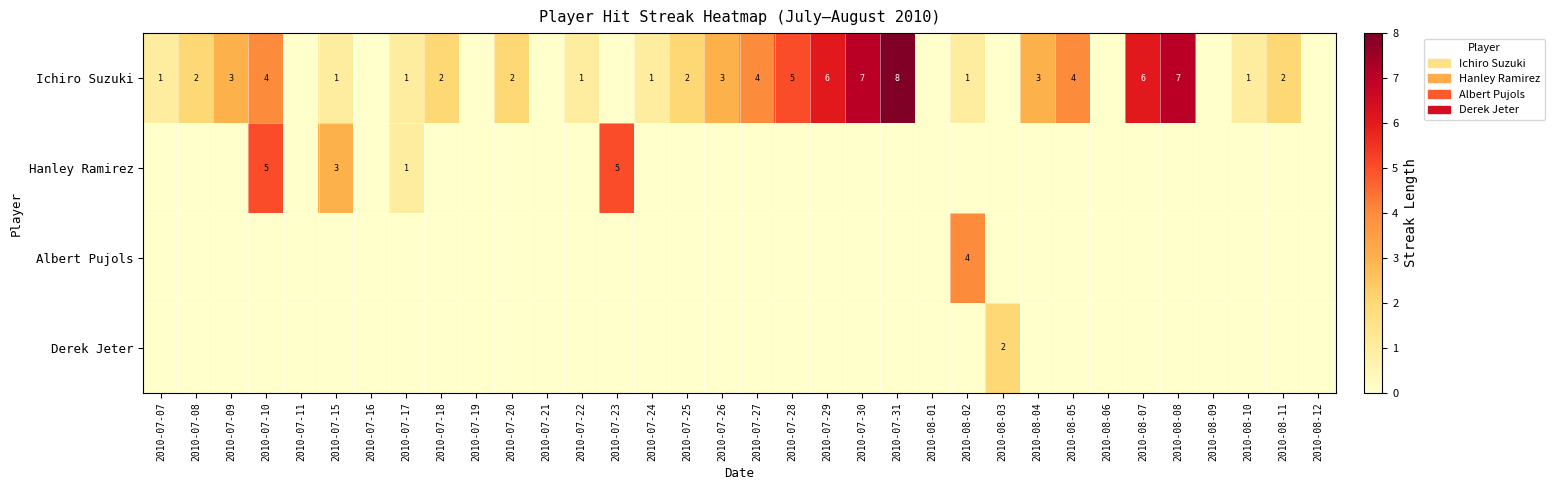

The Ichiro Suzuki series shows 1 at 2010-07-29. True or false?

False